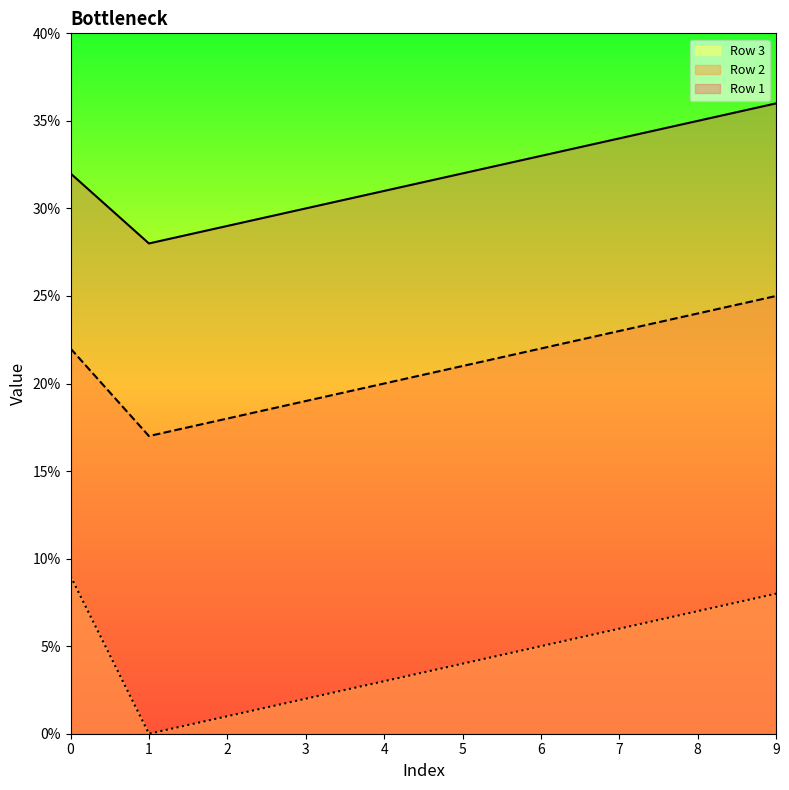

How many interior local valleys does the Row 1 series have?

1